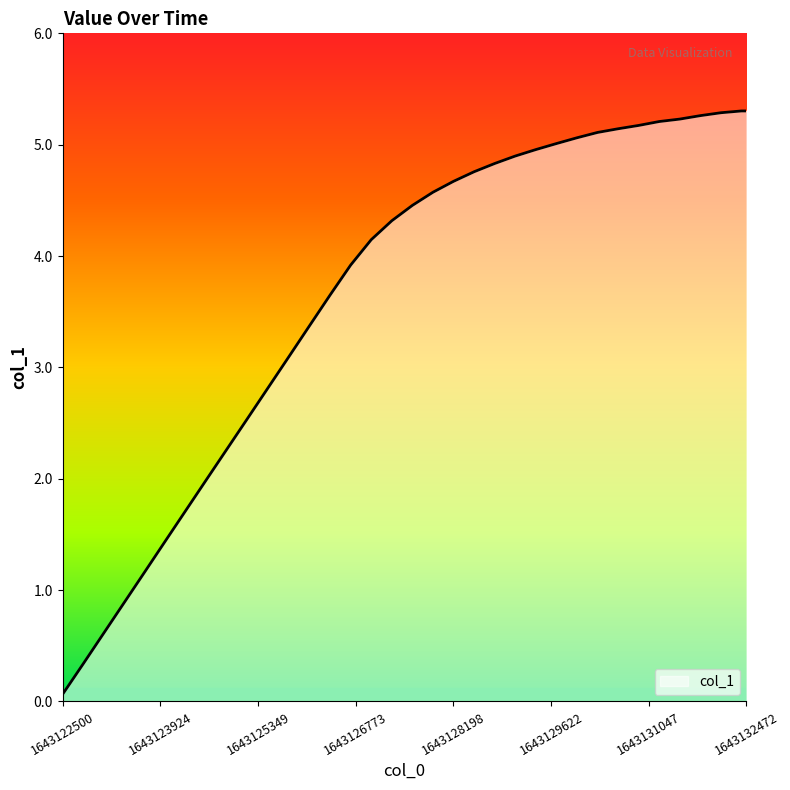

What is the maximum value shown in the chart?

5.3